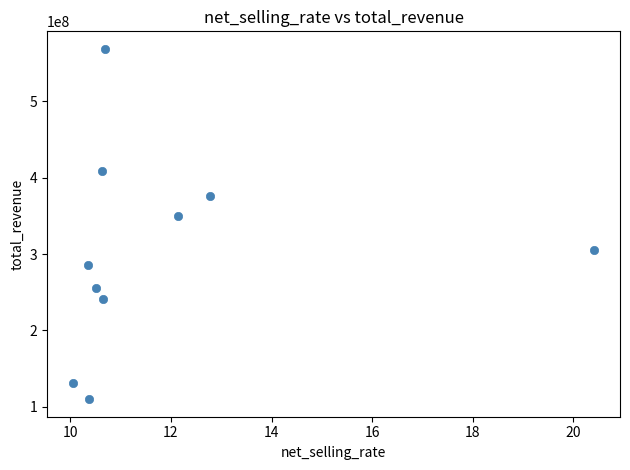

What Y value in the scatter plot is closest to 339207860?

350235173.1